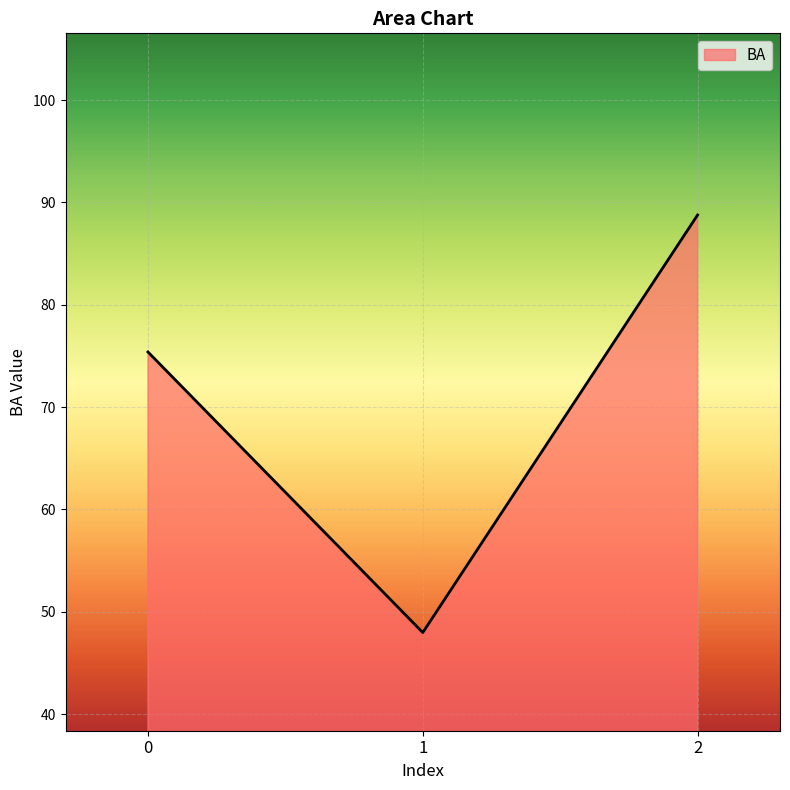

Reading right to left, transcribe all the data shown in this chart.

2=88.8	1=48.0	0=75.4